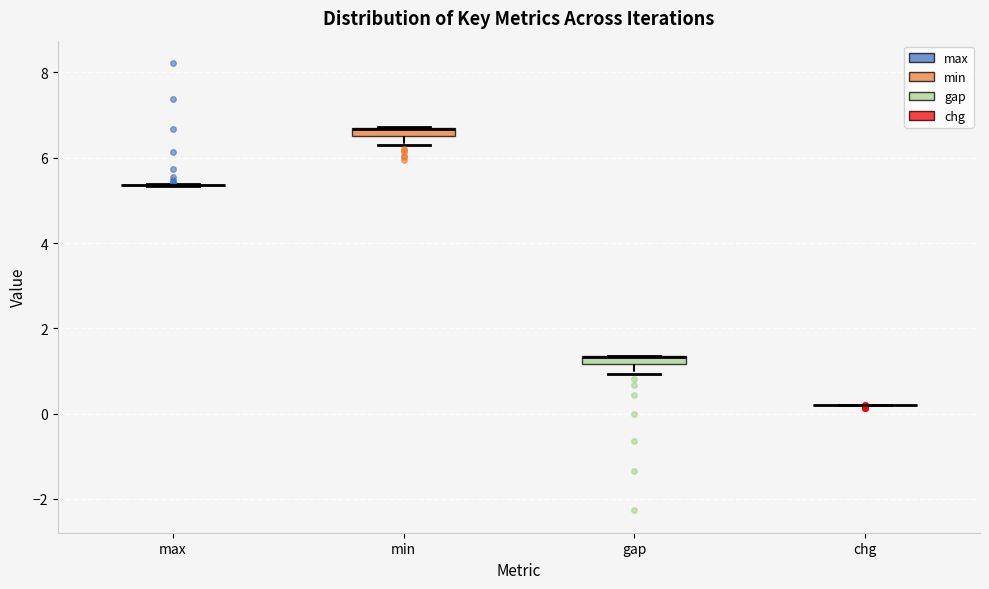

Where is the lower edge of the box for min on the y-axis? The values are not printed on the chart, so give them approximately, as read against the axis.

6.6